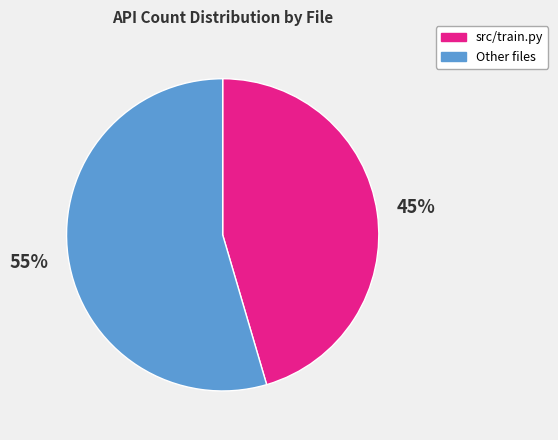

Rank the categories by value from lowest to highest.

src/train.py, Other files